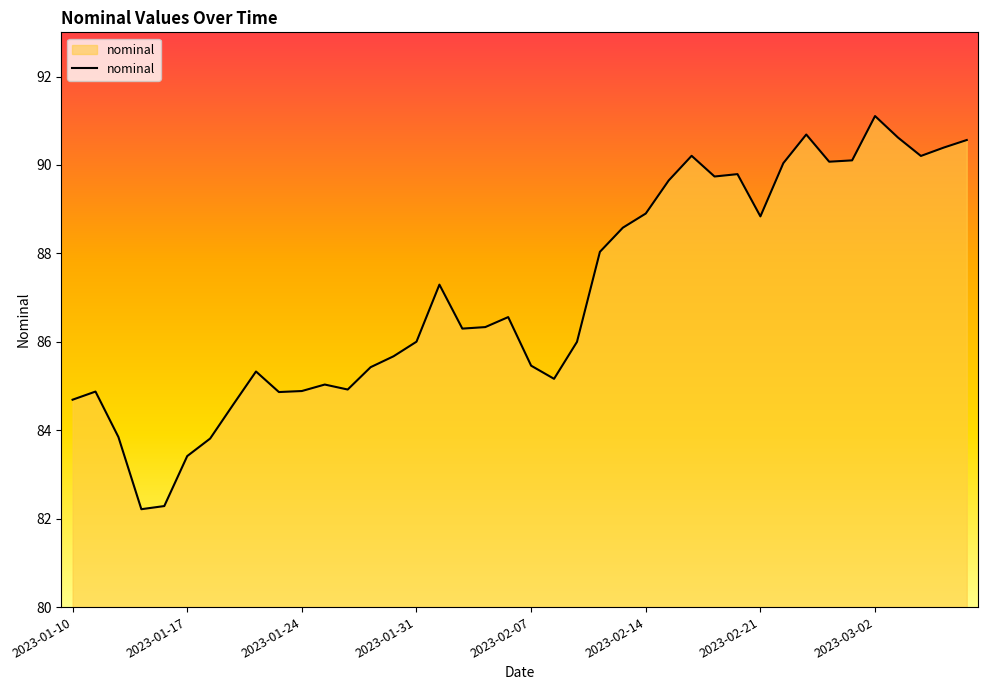

What is the maximum value shown in the chart?

91.1